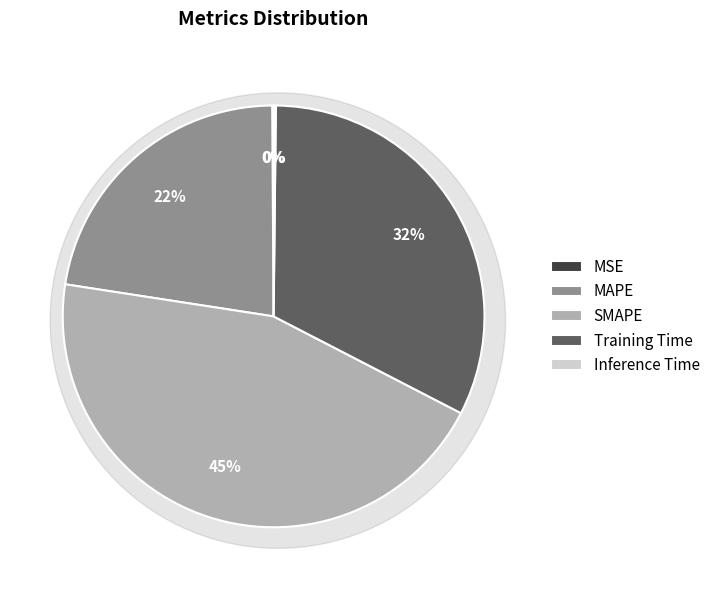

To the nearest percent, what is the difference between the MSE and SMAPE slice percentages?

45%